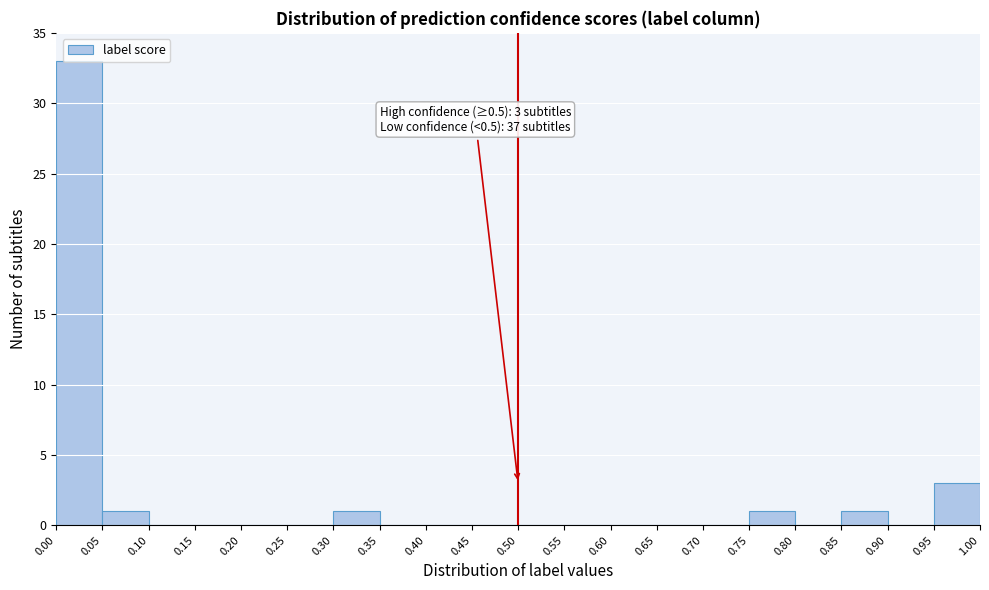

Which range on the x-axis has the tallest bar?

0.00 to 0.05